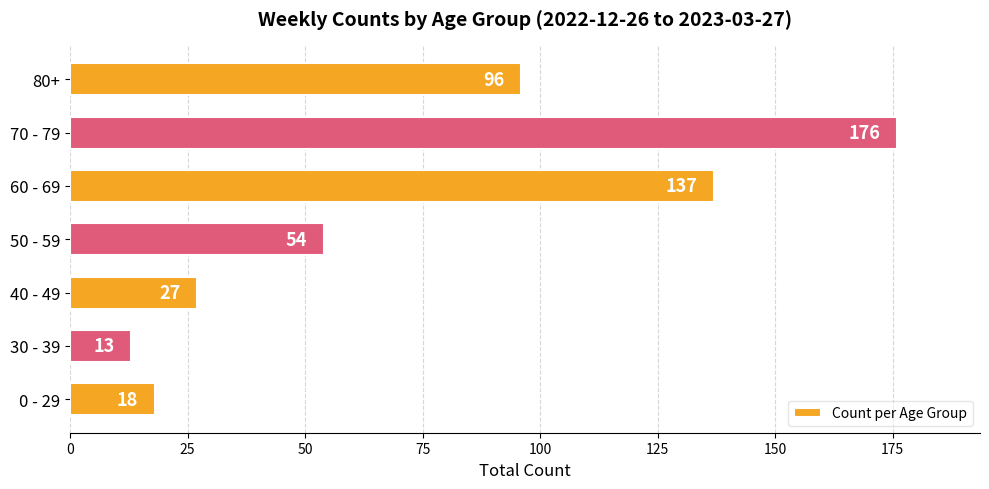

Reading top to bottom, what are all the values shown in this chart?

96	176	137	54	27	13	18